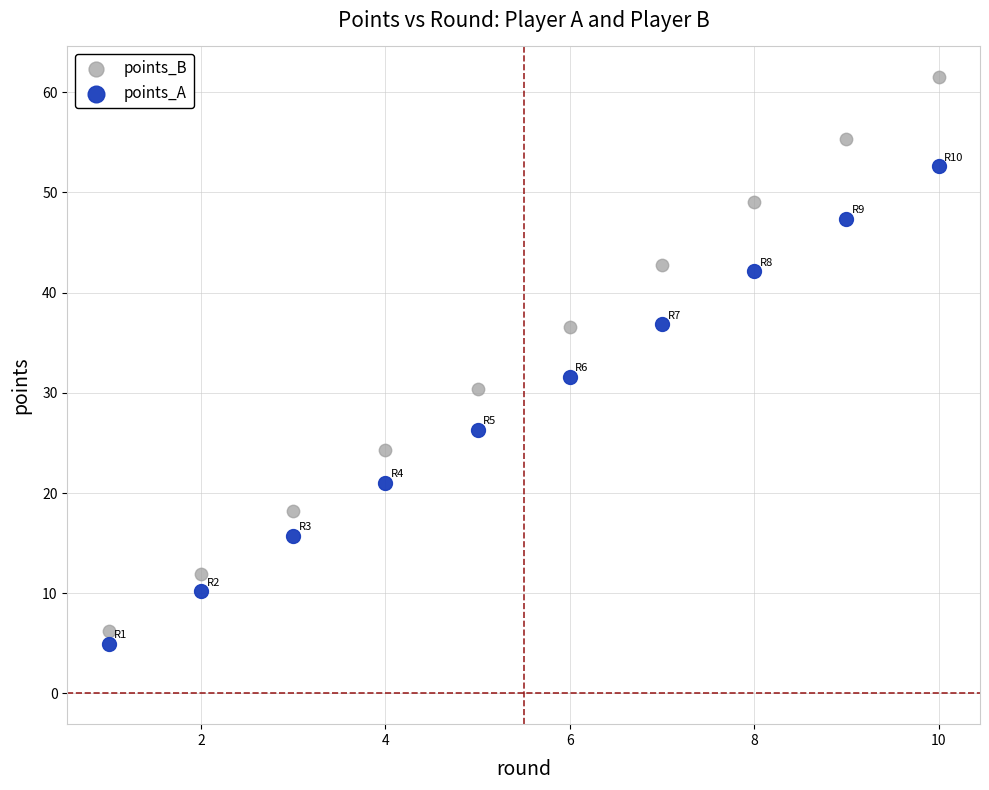

Which series reaches the maximum Y coordinate?

points_B